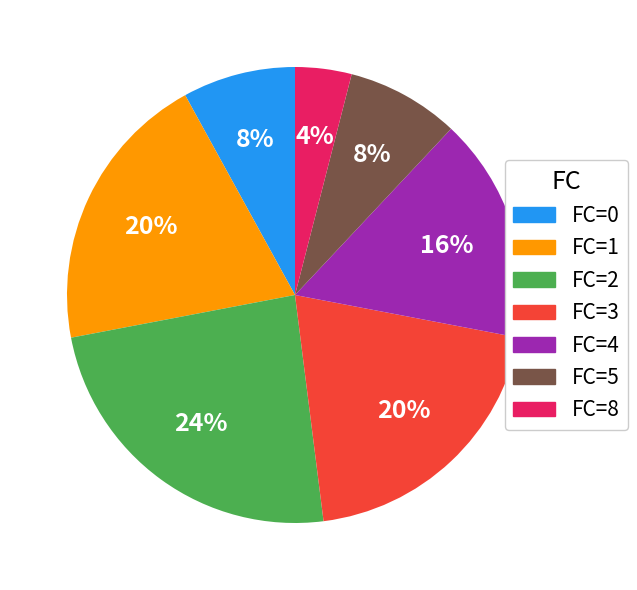

Which slice is the largest?

FC=2